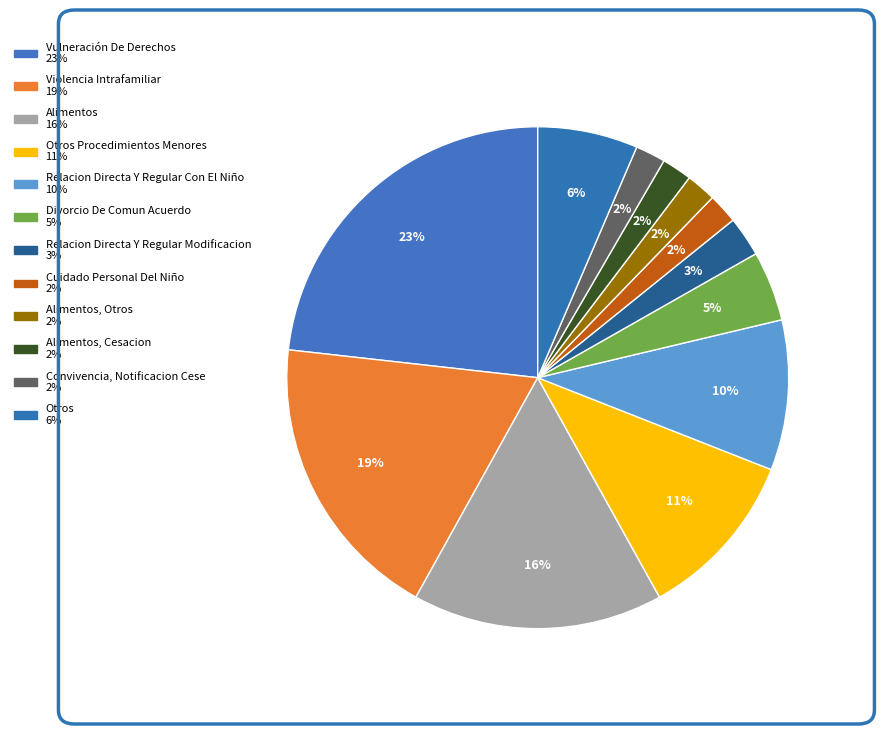

Rank the categories by value from lowest to highest.

Cuidado Personal Del Niño, Alimentos, Otros, Alimentos, Cesacion, Convivencia, Notificacion Cese, Relacion Directa Y Regular Modificacion, Divorcio De Comun Acuerdo, Otros, Relacion Directa Y Regular Con El Niño, Otros Procedimientos Menores, Alimentos, Violencia Intrafamiliar, Vulneración De Derechos